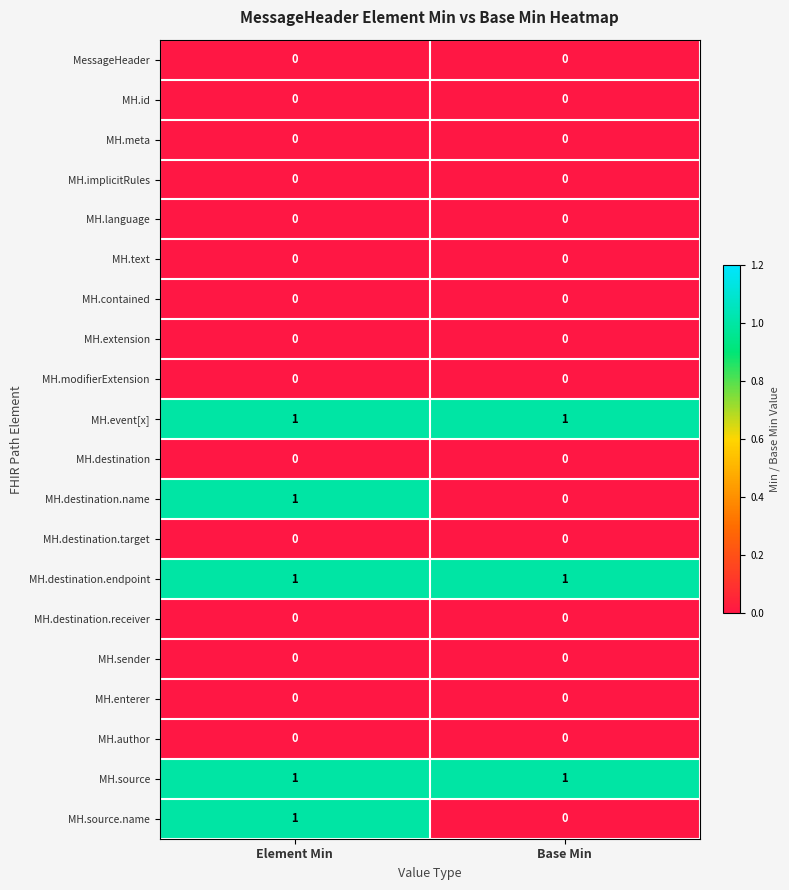

Is it true that MH.sender equals 0 at Element Min?

True